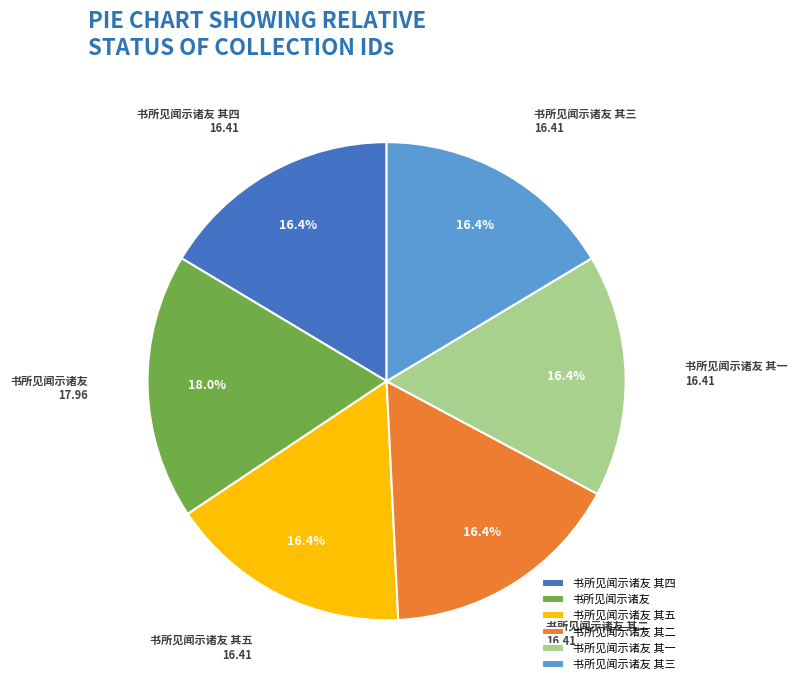

What is the largest slice in the pie chart?

书所见闻示诸友